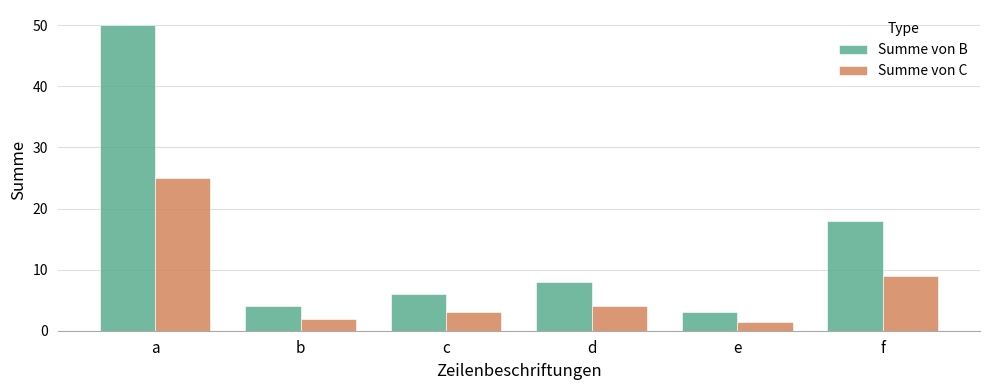

How many categories are shown in the chart?

6